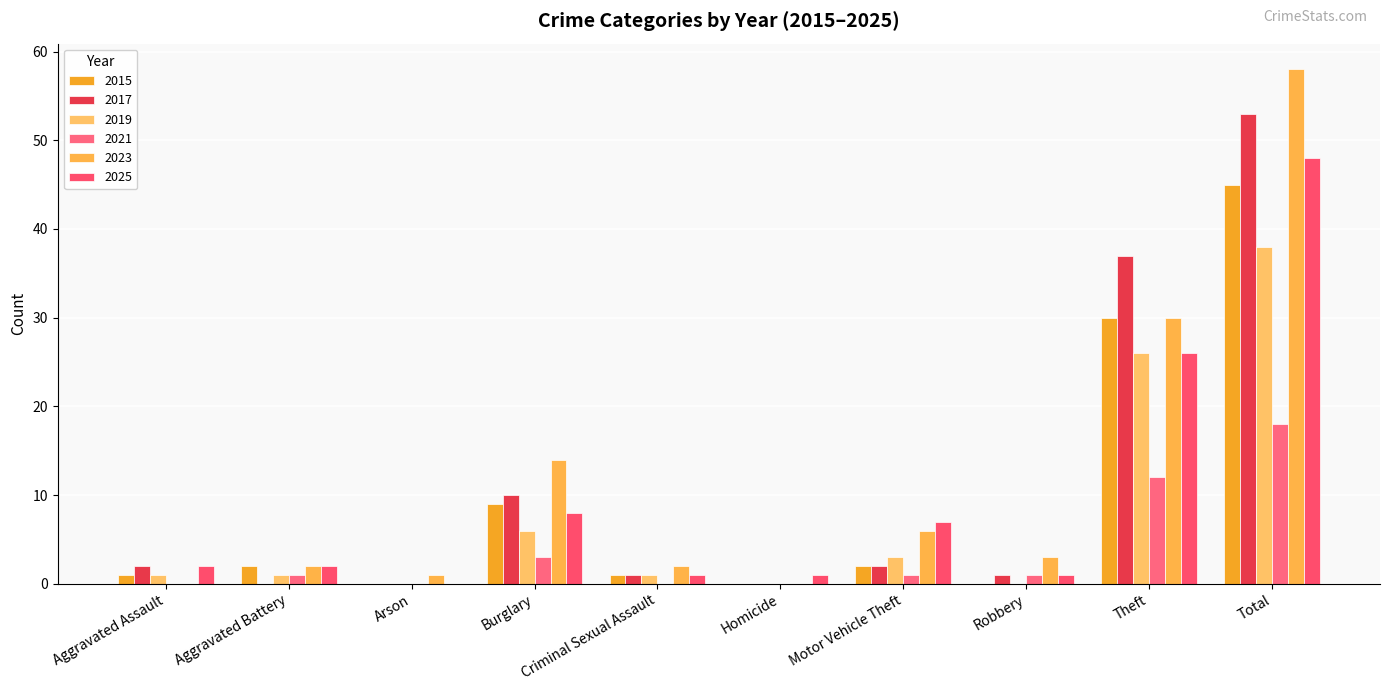

At which label does 2025 first exceed 2?

Burglary